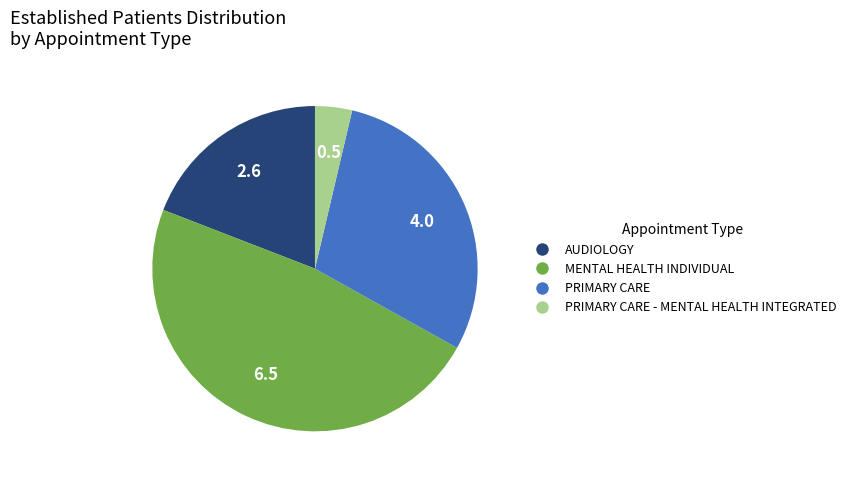

Rank the categories by value from highest to lowest.

MENTAL HEALTH INDIVIDUAL, PRIMARY CARE, AUDIOLOGY, PRIMARY CARE - MENTAL HEALTH INTEGRATED